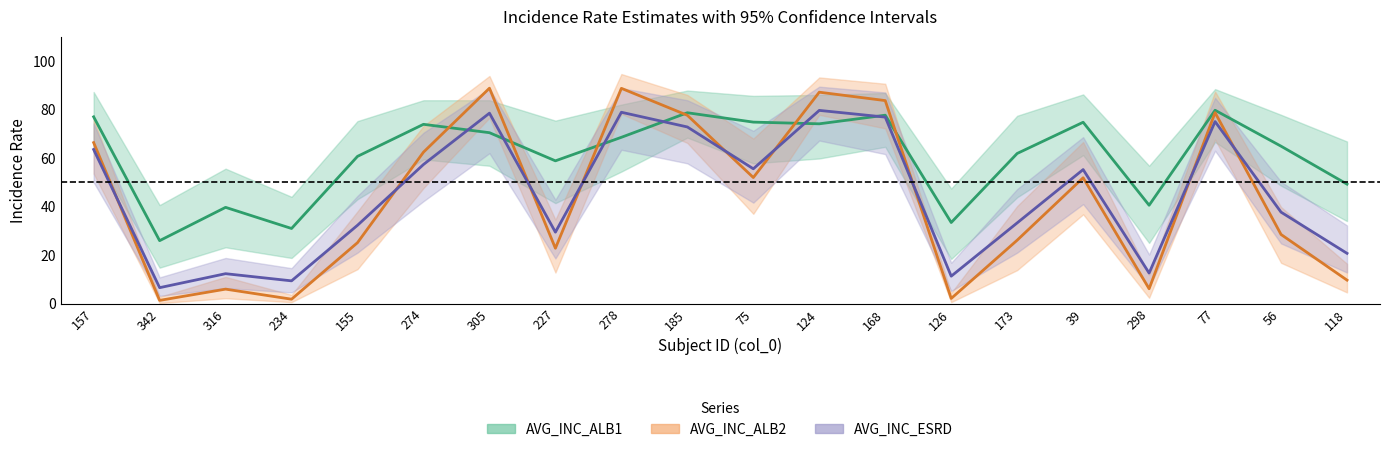

At 75, list the series in order from smallest to largest.

AVG_INC_ALB2, AVG_INC_ESRD, AVG_INC_ALB1